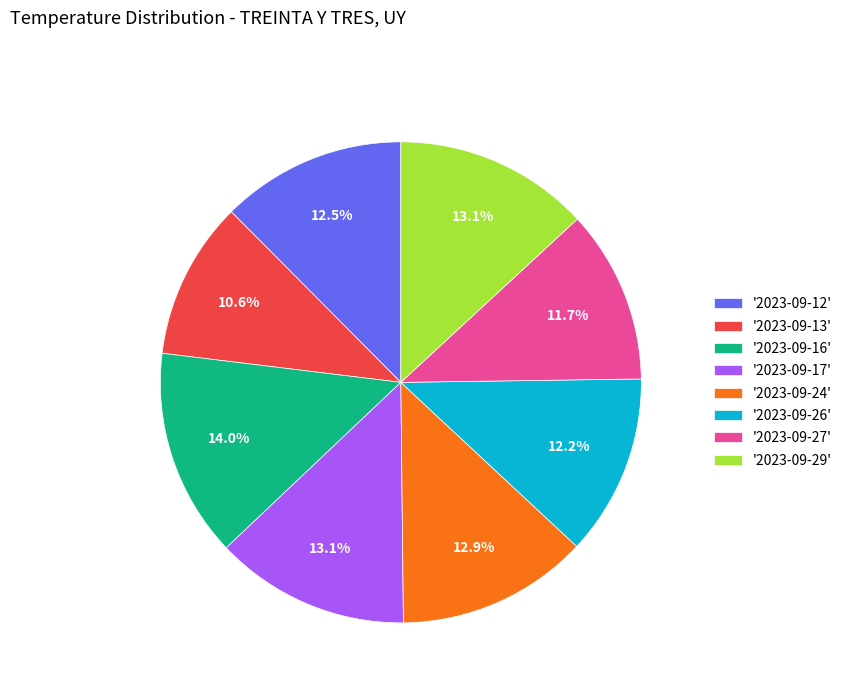

How many slices are in this pie chart?

8